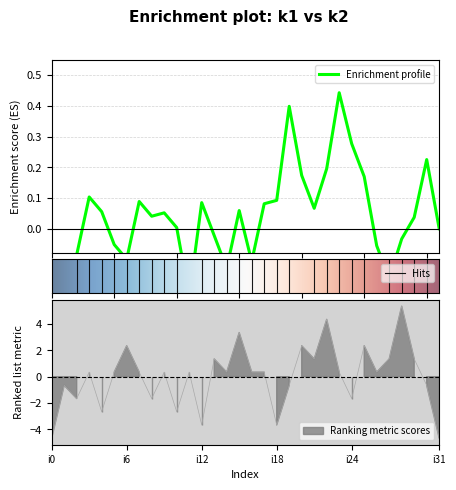

How many data points are less than 0?

12